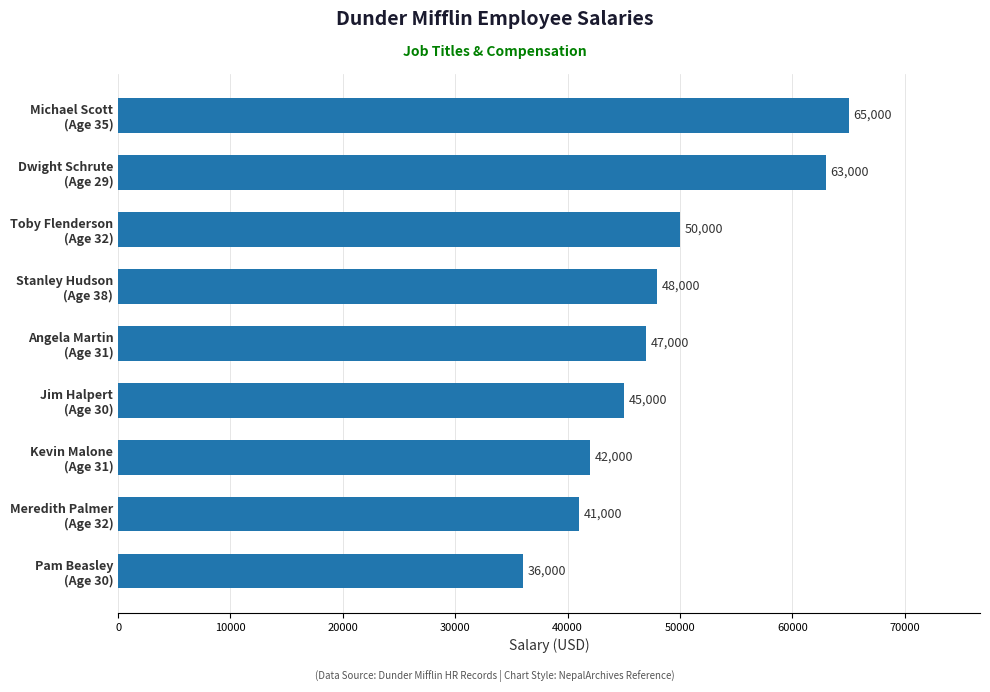

What is the greatest value displayed?

65000